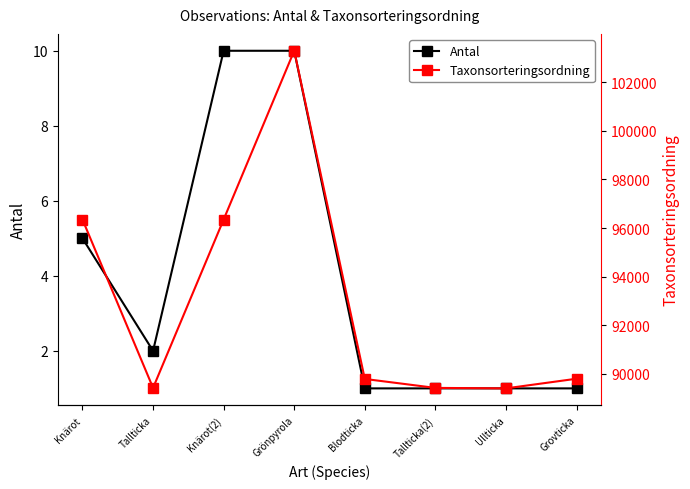

List the labels in order of Taxonsorteringsordning value, smallest first.

Ullticka, Tallticka, Tallticka(2), Blodticka, Grovticka, Knärot, Knärot(2), Grönpyrola